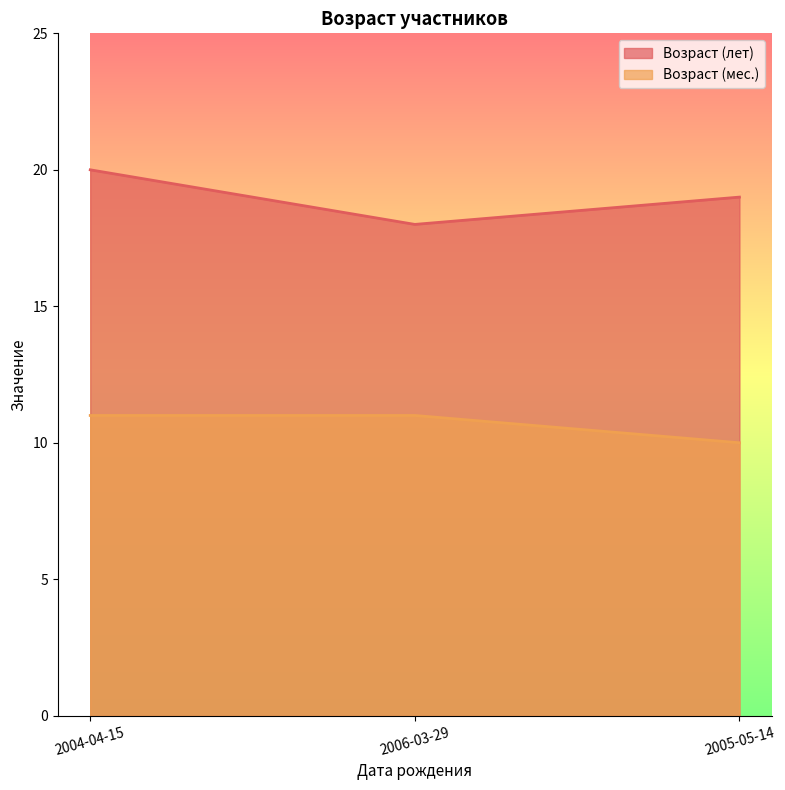

What are all the series names shown in the legend?

Возраст (лет), Возраст (мес.)